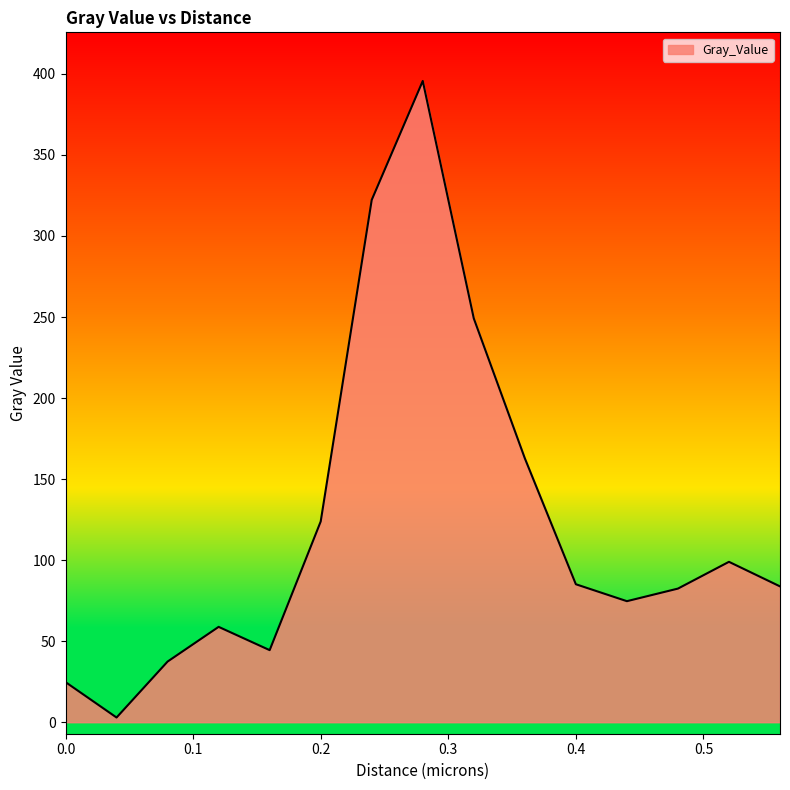

How many distinct data groups are displayed?

1